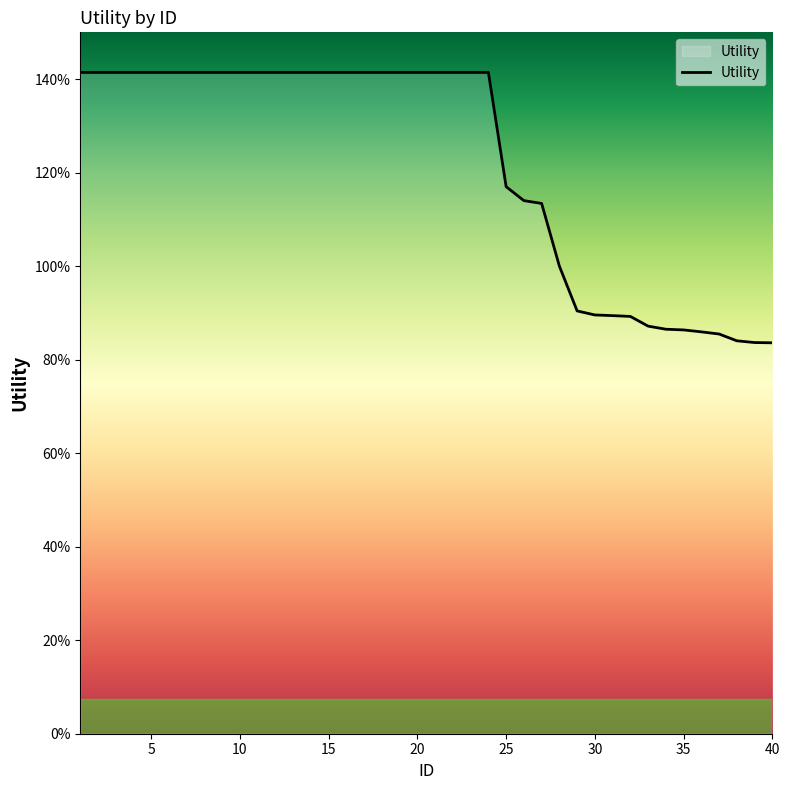

What is the value of the 2nd point from the left?

1.4